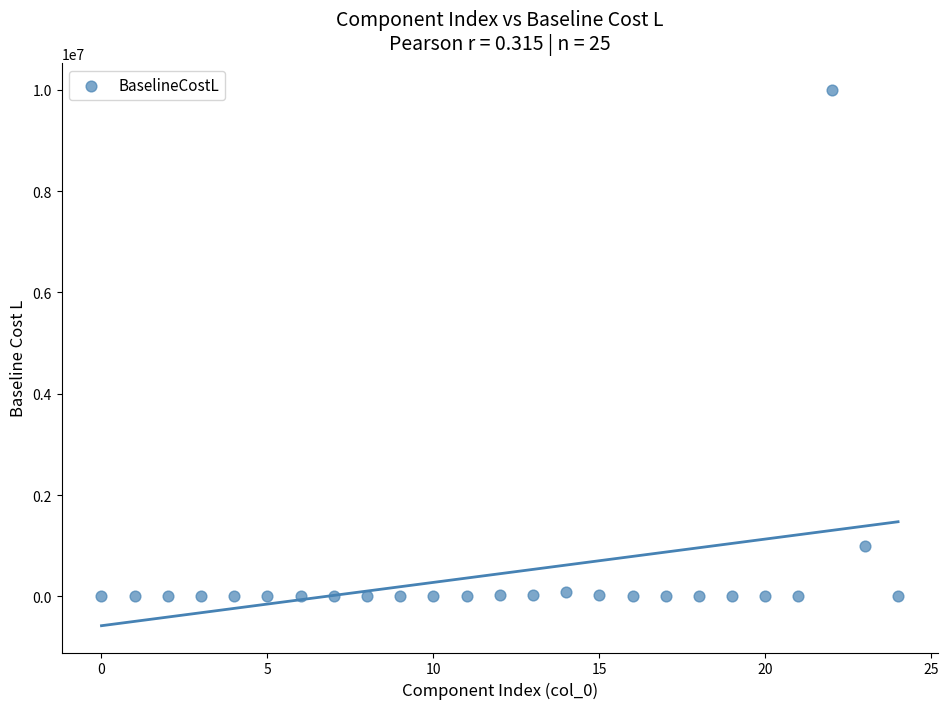

What Y value in the scatter plot is closest to 5000000?

1000000.0